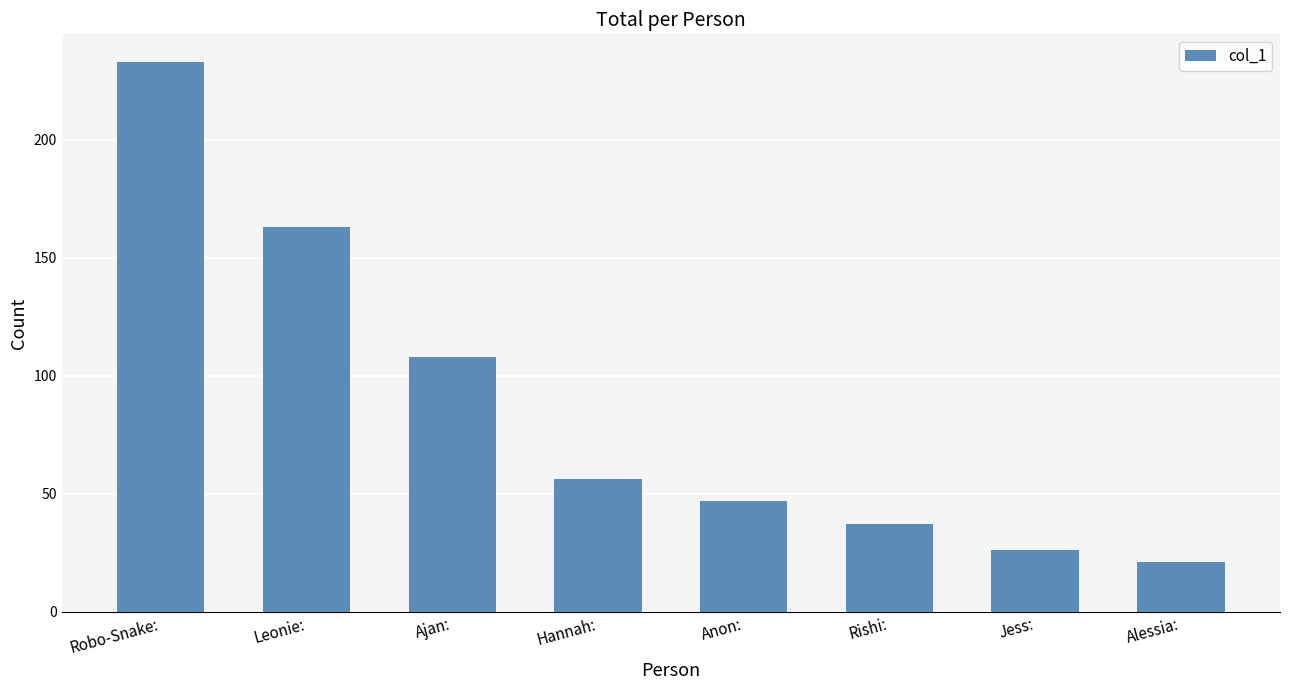

What is the difference between the maximum and minimum values?

212